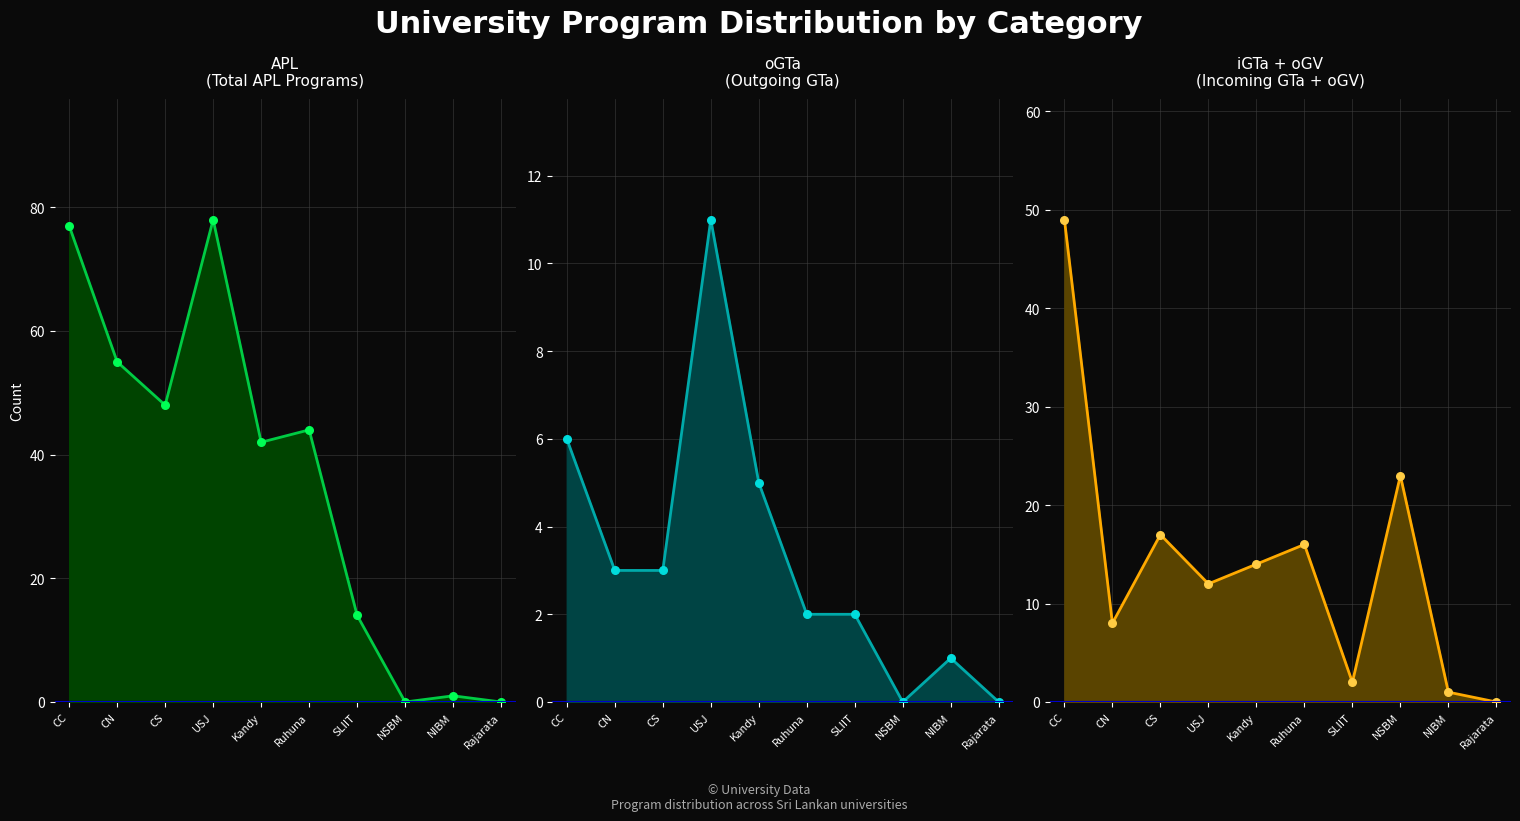

Is the value of iGTa+oGV_line at SLIIT greater than the value of oGTa_line at Rajarata?

Yes